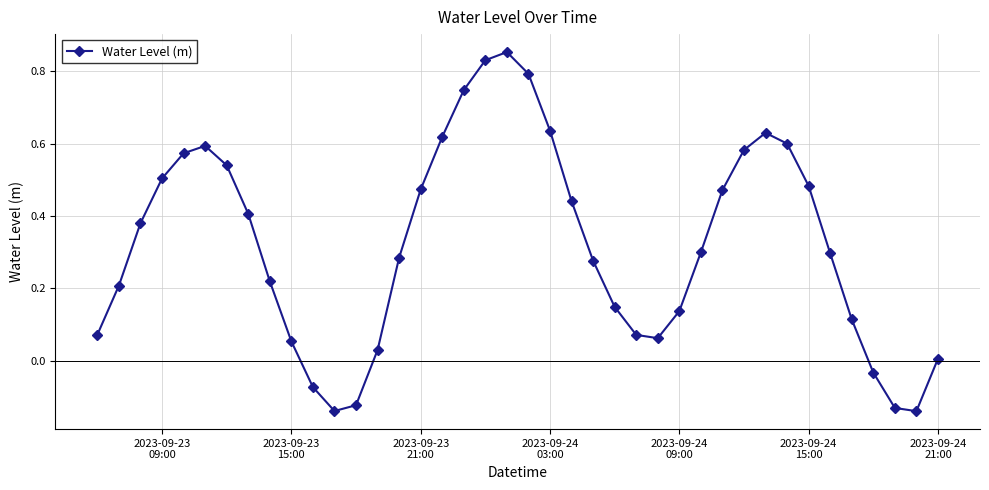

How many interior local valleys (lower than both neighbors) does the data have?

3